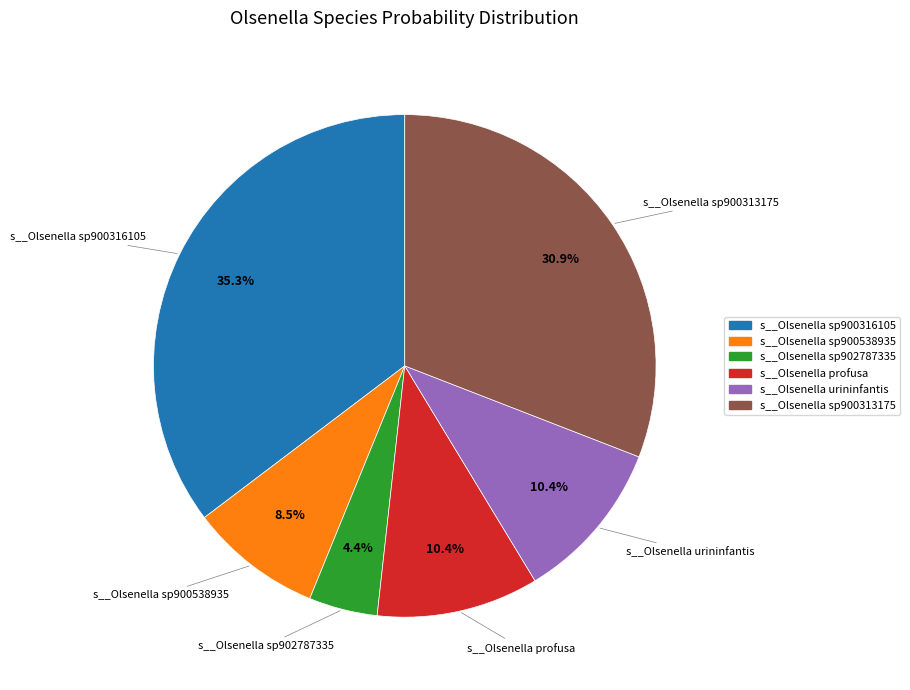

How many slices are in this pie chart?

6